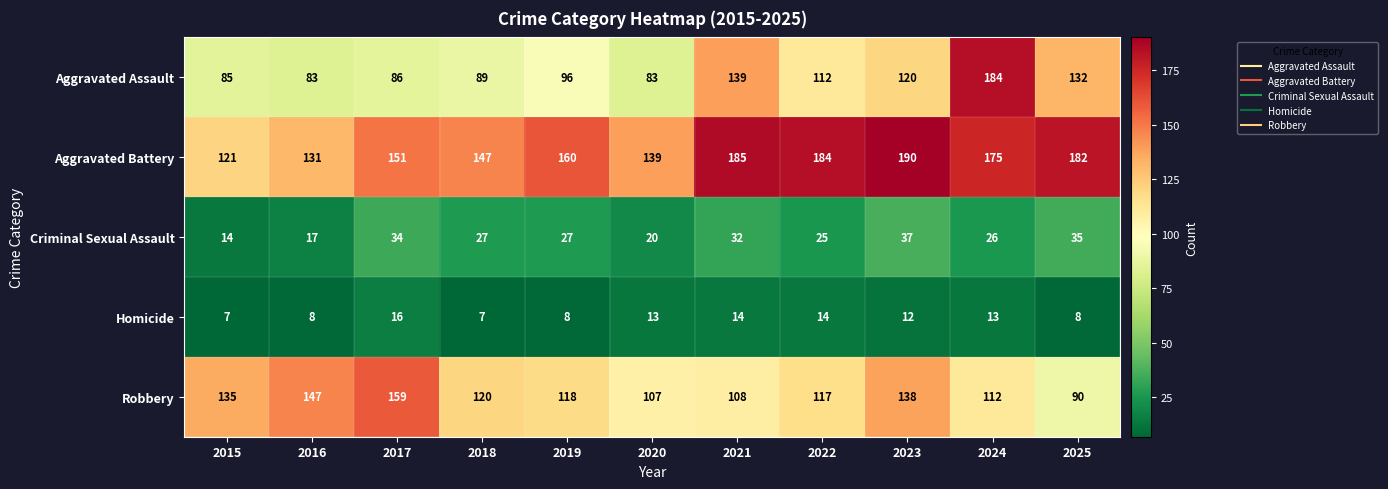

What is the sum of the Robbery values at 2022 and 2020?

224